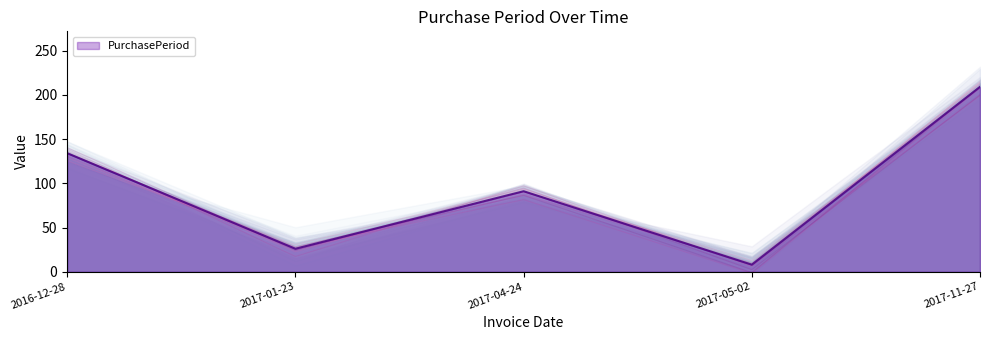

Reading left to right, what are all the values shown in this chart?

2016-12-28=134	2017-01-23=26	2017-04-24=91	2017-05-02=8	2017-11-27=209